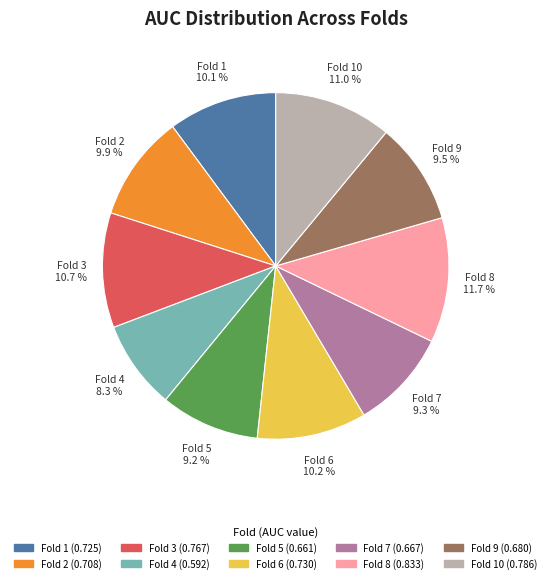

Does any single category account for the majority?

No